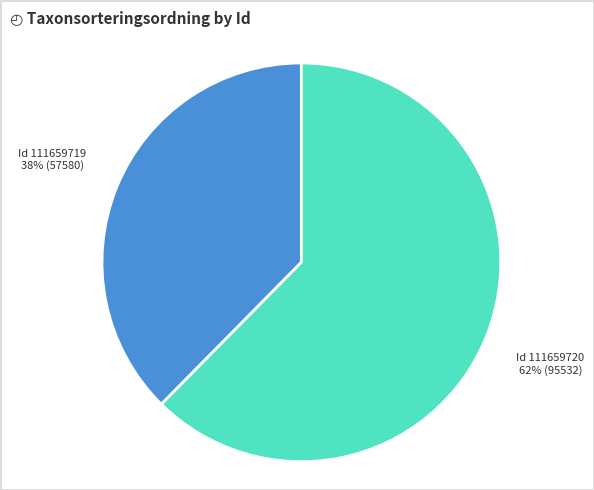

Does any single category account for the majority?

Yes